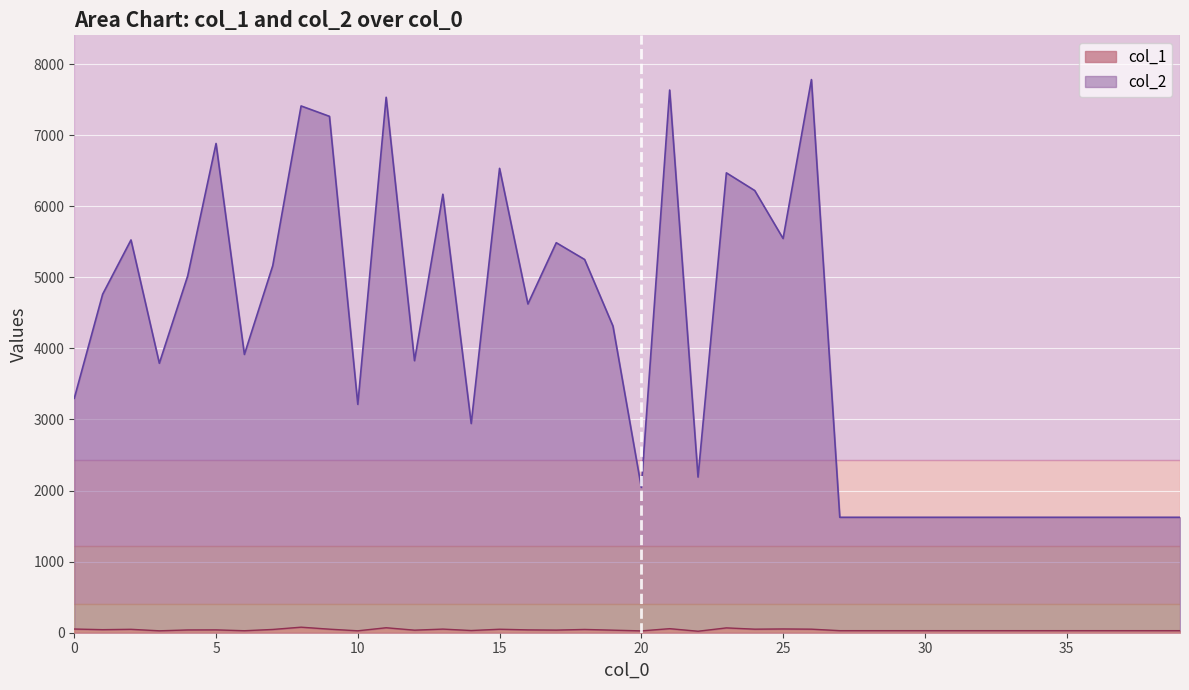

True or false: col_2 and col_1 intersect in this chart.

False